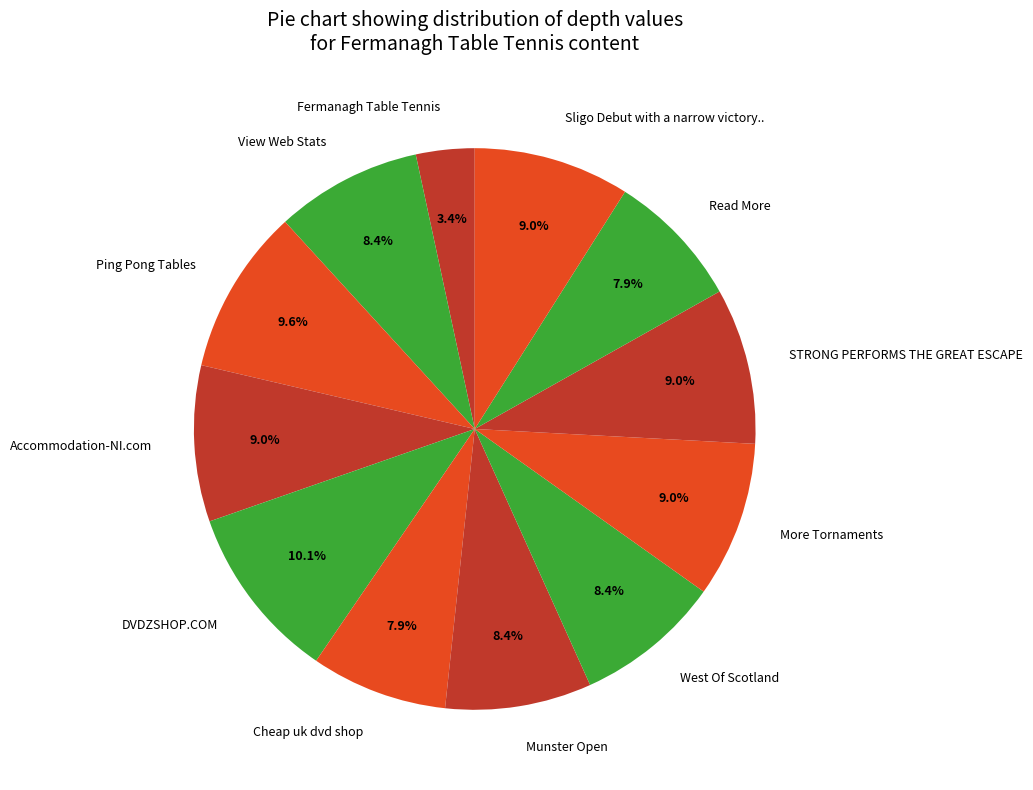

Between Fermanagh Table Tennis and West Of Scotland, which is larger?

West Of Scotland